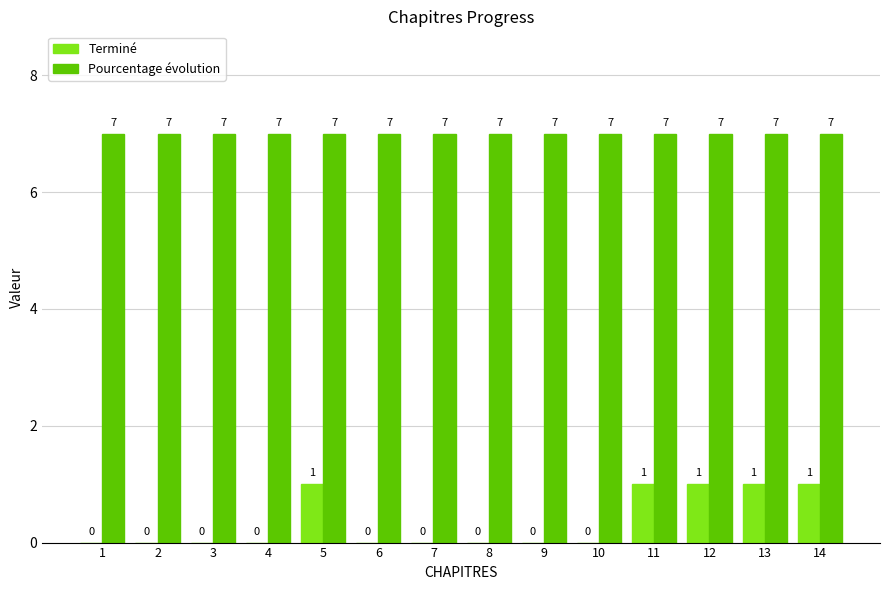

What is the sum of the Pourcentage évolution values at 1 and 6?

14